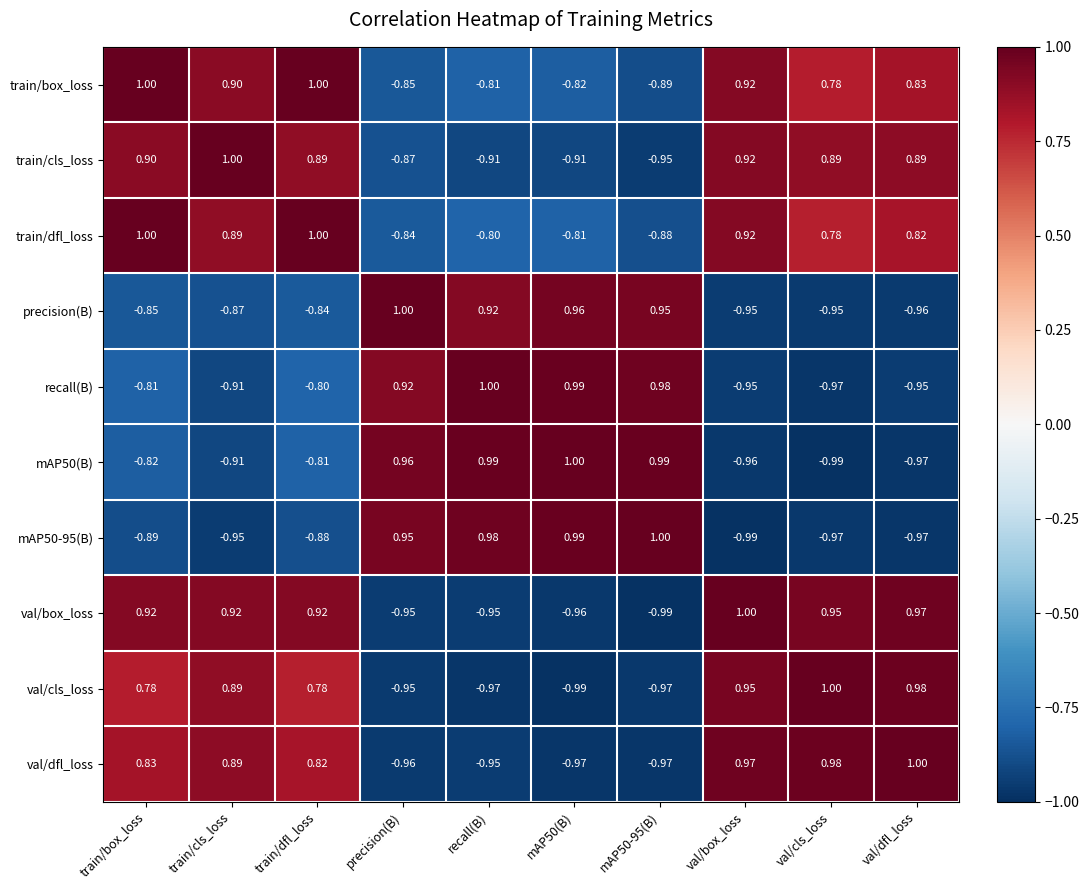

Is the value of val/box_loss at val/cls_loss greater than the value of train/dfl_loss at mAP50(B)?

Yes